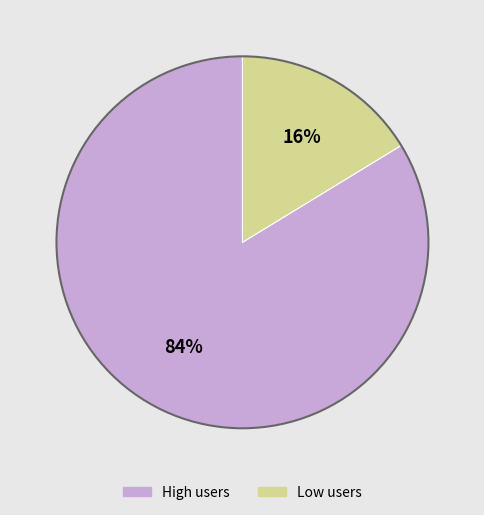

To the nearest percent, what is the combined percentage of Low users and High users?

100%